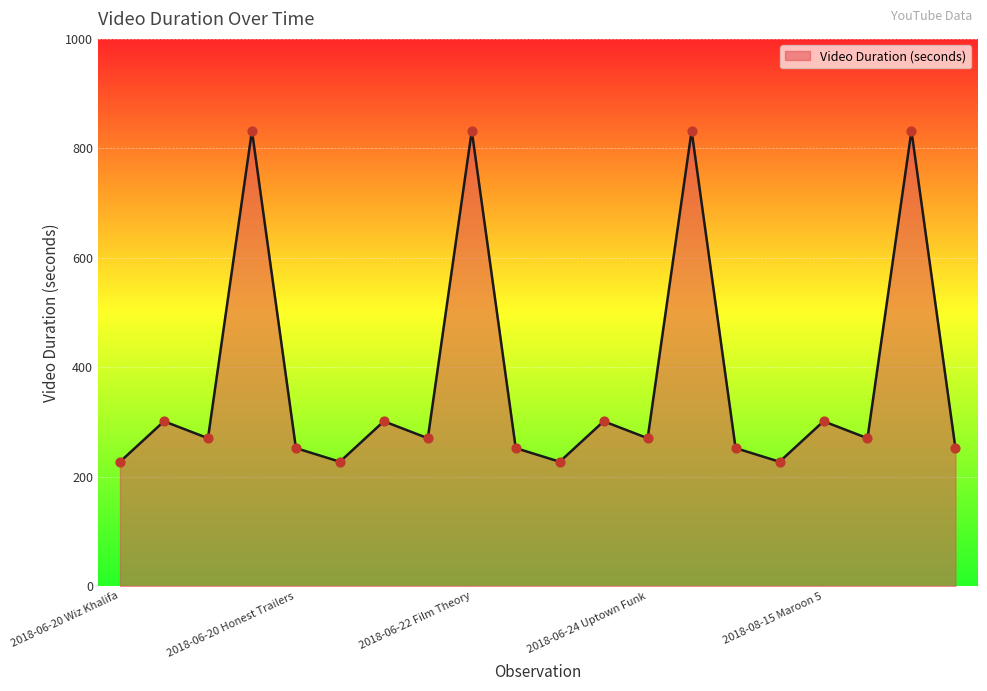

What is the maximum value shown in the chart?

832